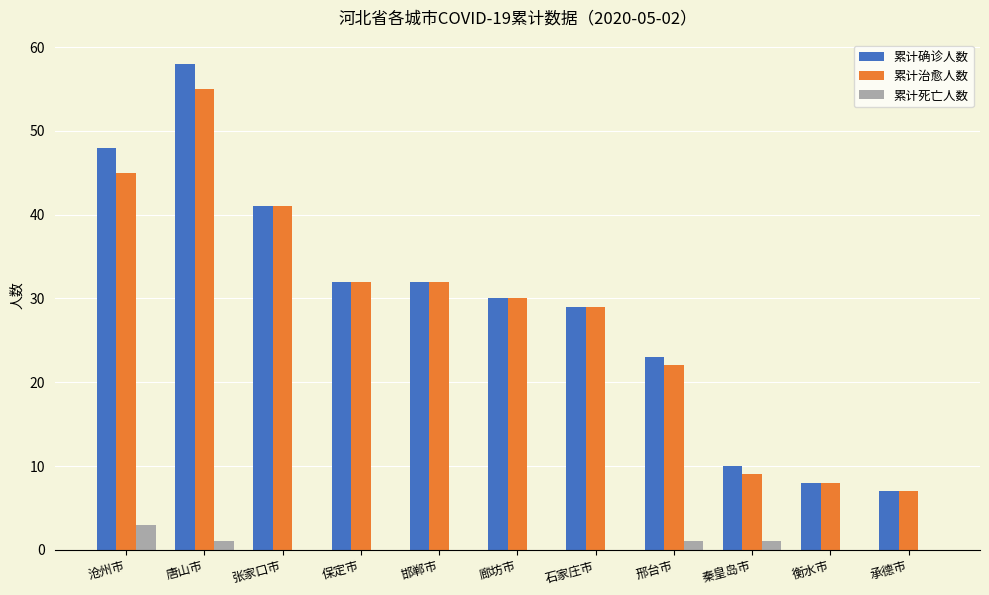

The value of 累计治愈人数 at 邢台市 is 34. True or false?

False